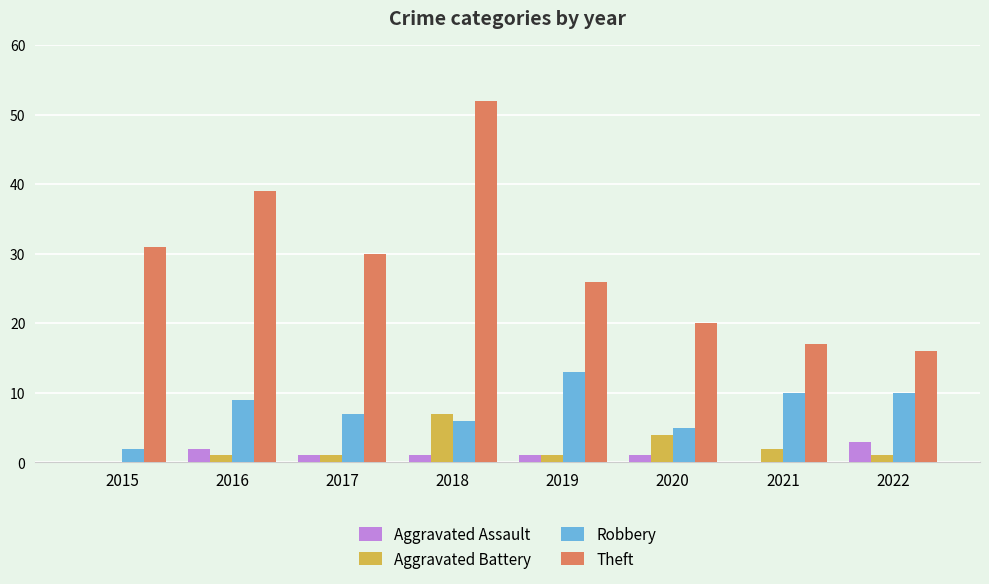

Count the number of data series in this chart.

4